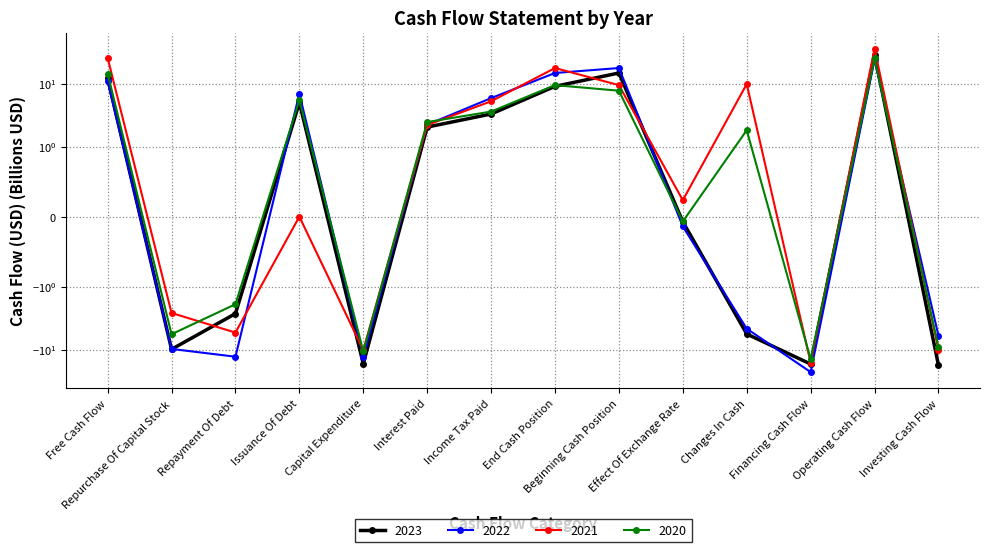

What is the label of the 14th point from the left?

Investing Cash Flow